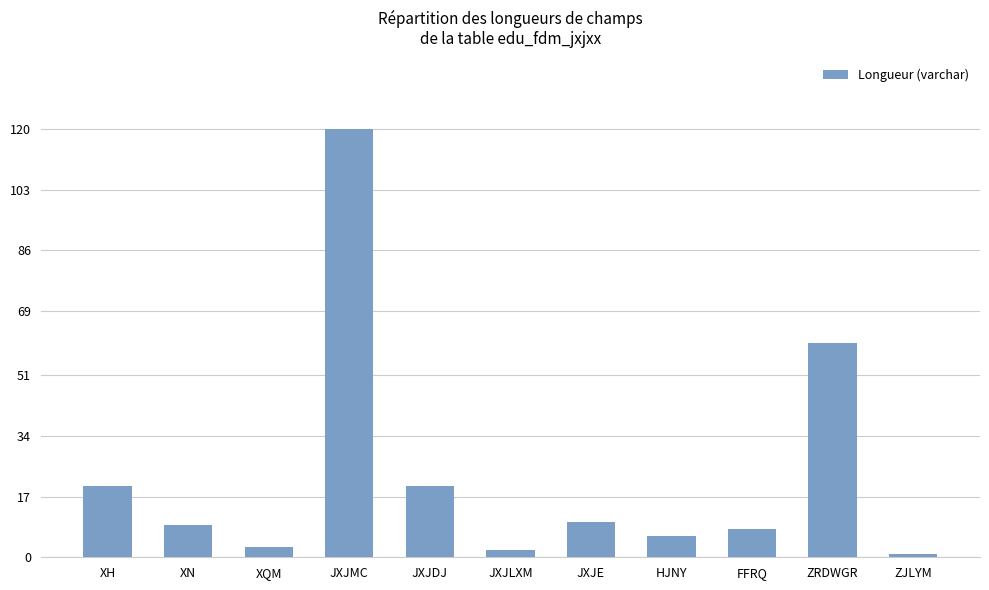

True or false: the data shows 6 at HJNY.

True